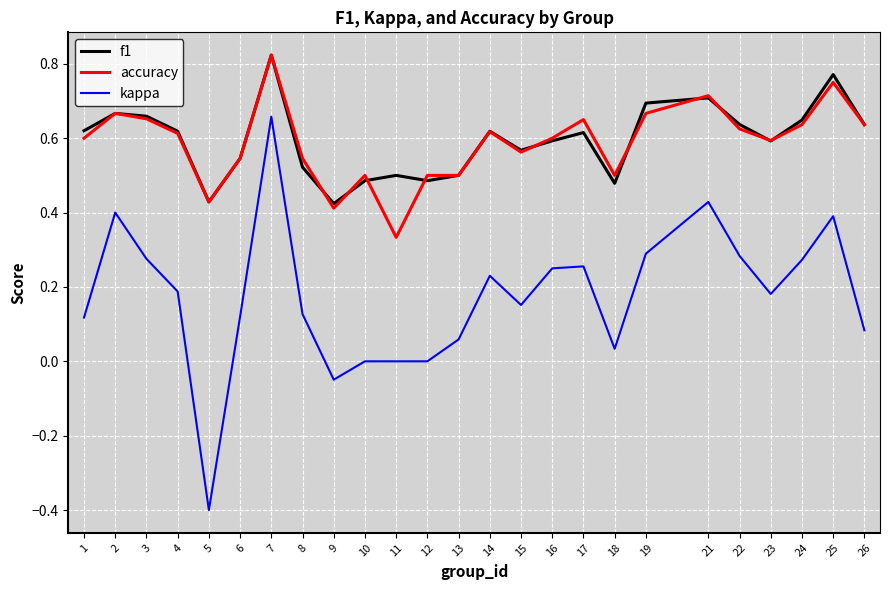

Between 1 and 12, which series saw the biggest shift?

f1